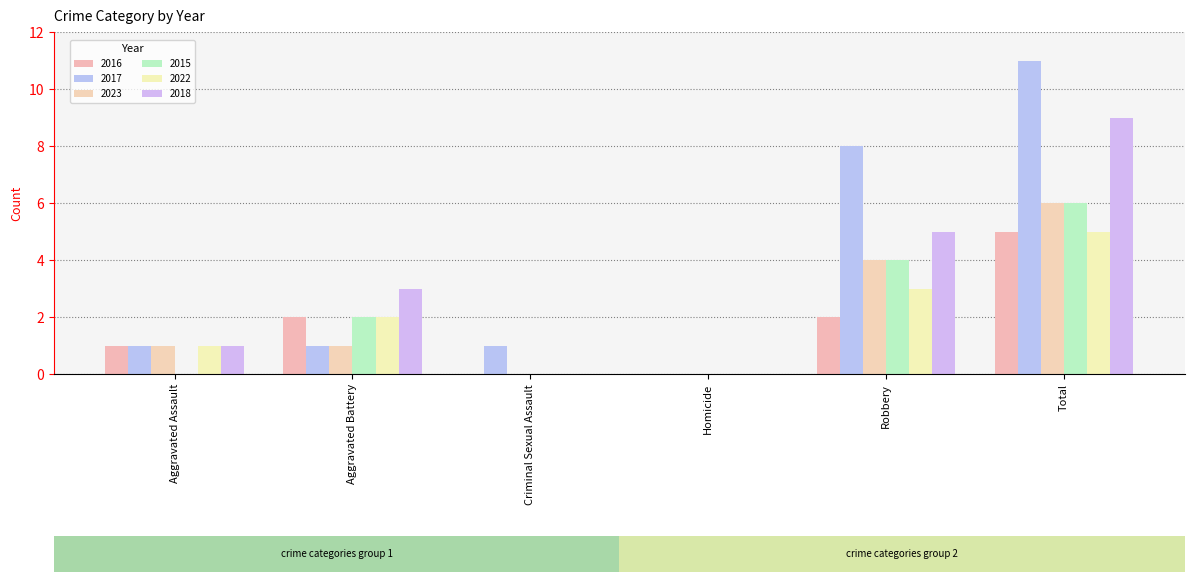

Reading left to right, extract all data points from this chart.

2016: 1	2	0	0	2	5
2017: 1	1	1	0	8	11
2023: 1	1	0	0	4	6
2015: 0	2	0	0	4	6
2022: 1	2	0	0	3	5
2018: 1	3	0	0	5	9